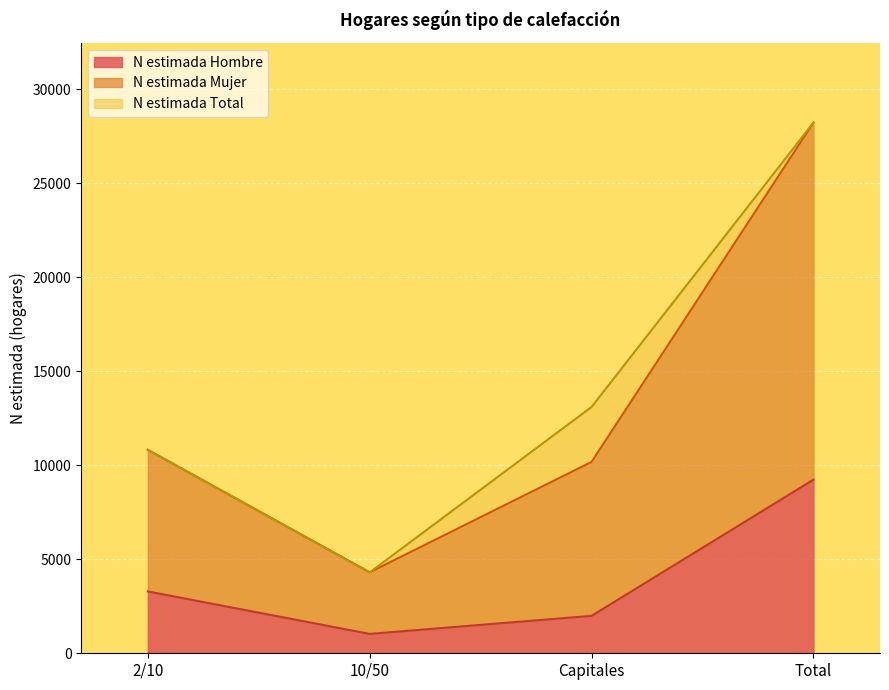

What is the sum of the N estimada Mujer values at Total and 2/10?

39030